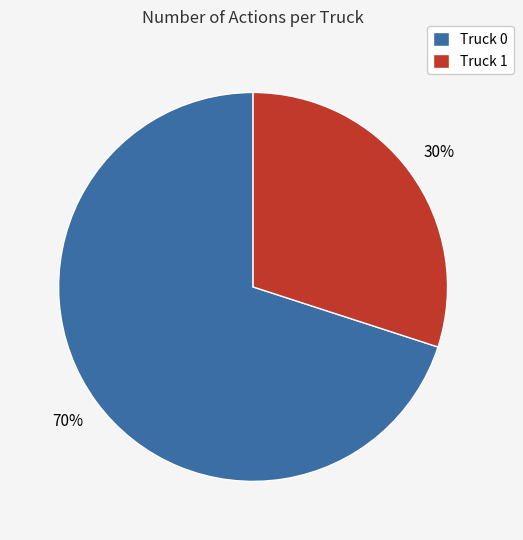

What is the ratio of the value at Truck 0 to the value at Truck 1?

2.3